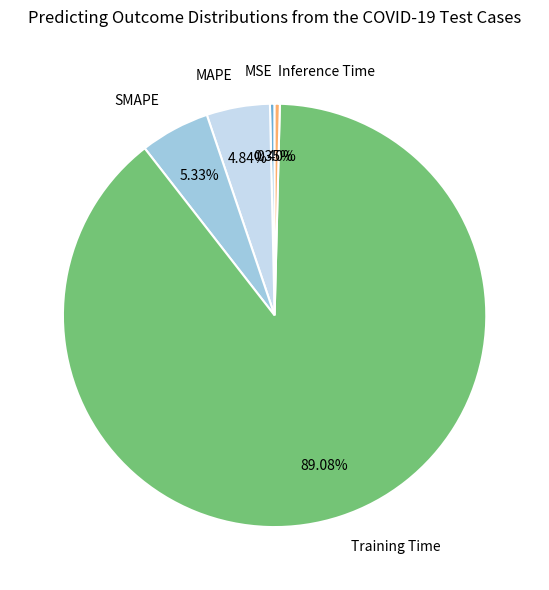

To the nearest percent, what is the difference between the MAPE and Inference Time slice percentages?

4%